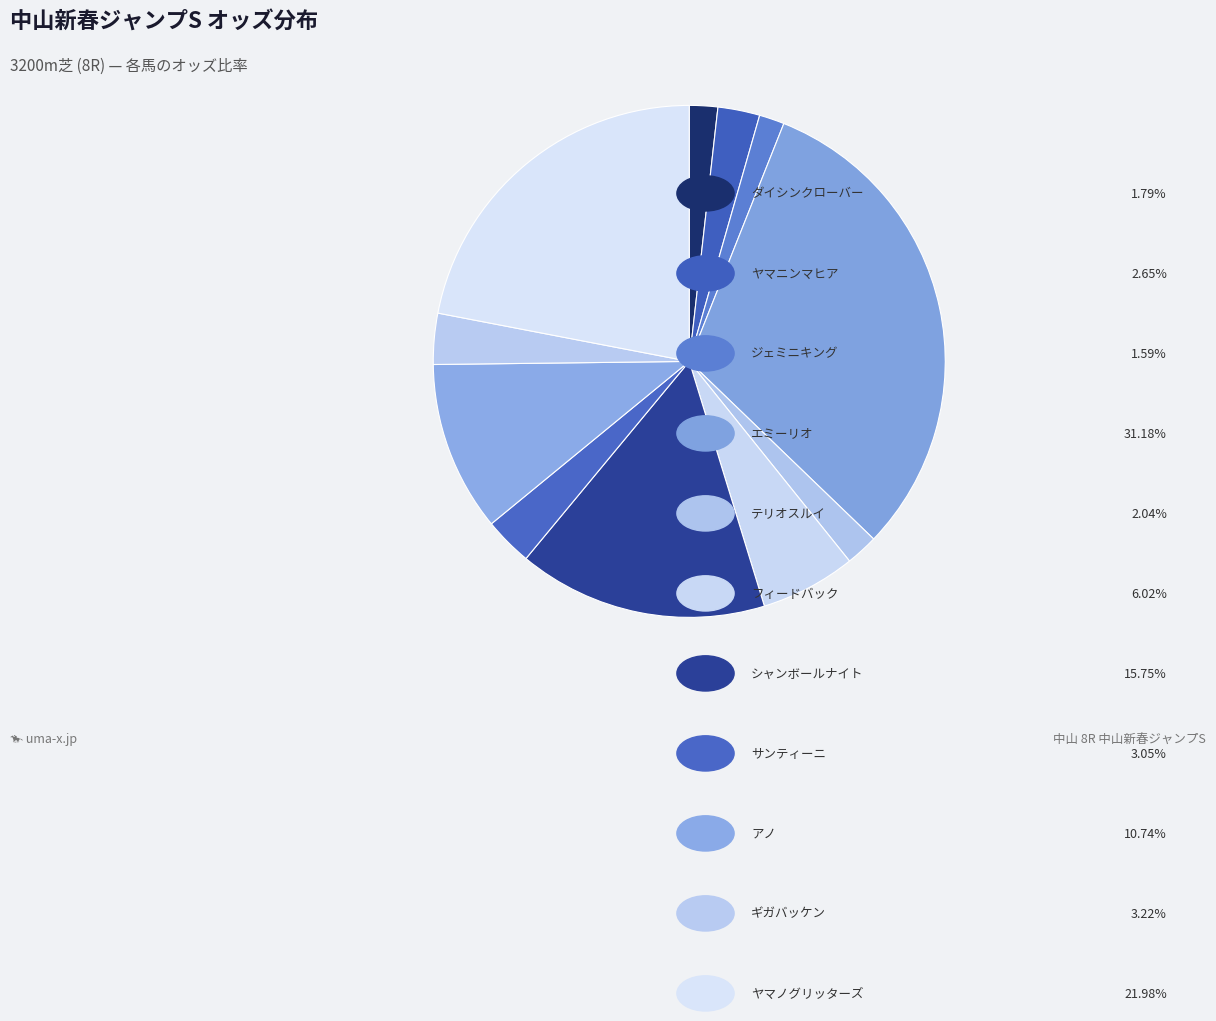

How many segments does this pie chart have?

11